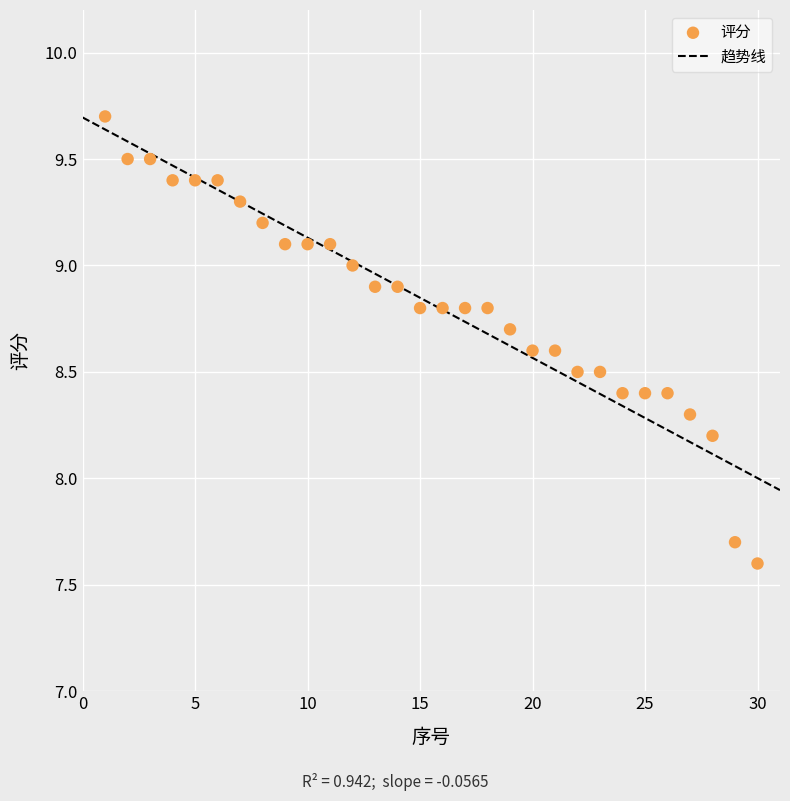

What Y value in the scatter plot is closest to 8?

8.2